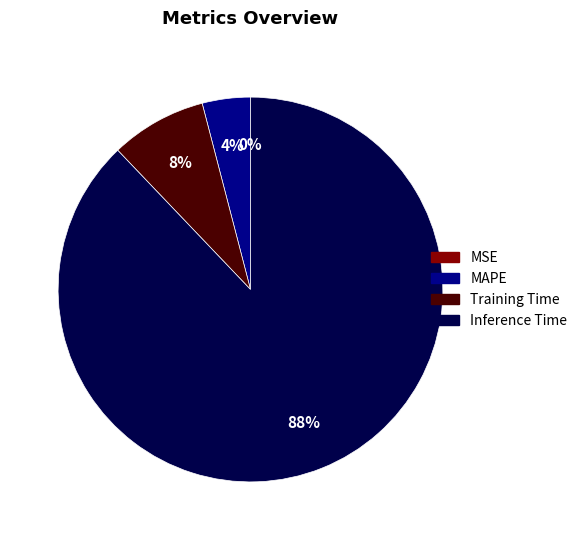

True or false: Training Time accounts for 8% of the total.

True